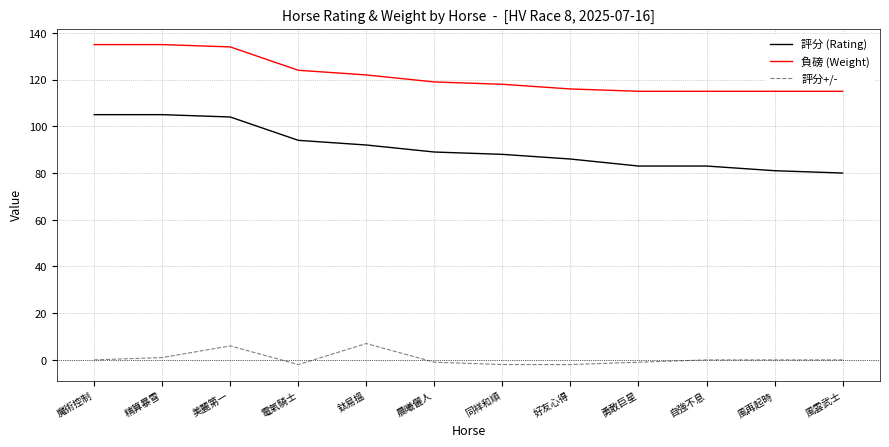

What is the difference between the 負磅 (Weight) values at 晨曦儷人 and 自強不息?

4